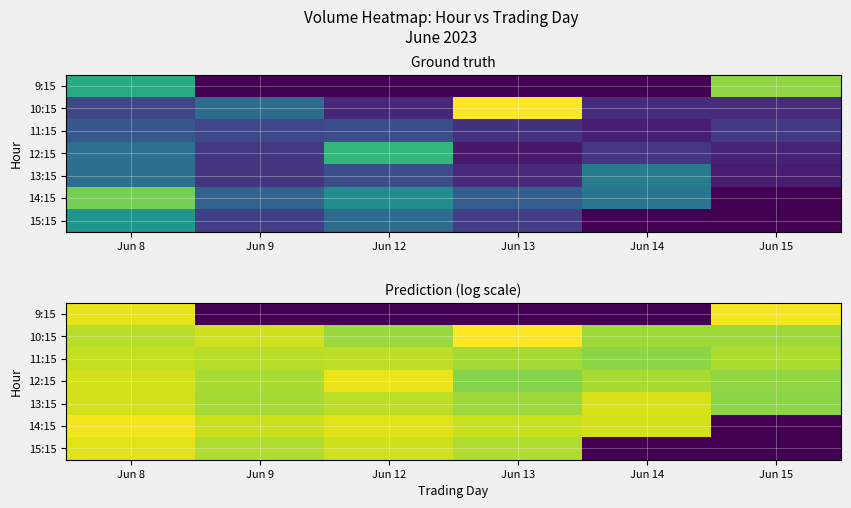

What is the difference between the maximum and second lowest values in the 9:15 series?

14.1